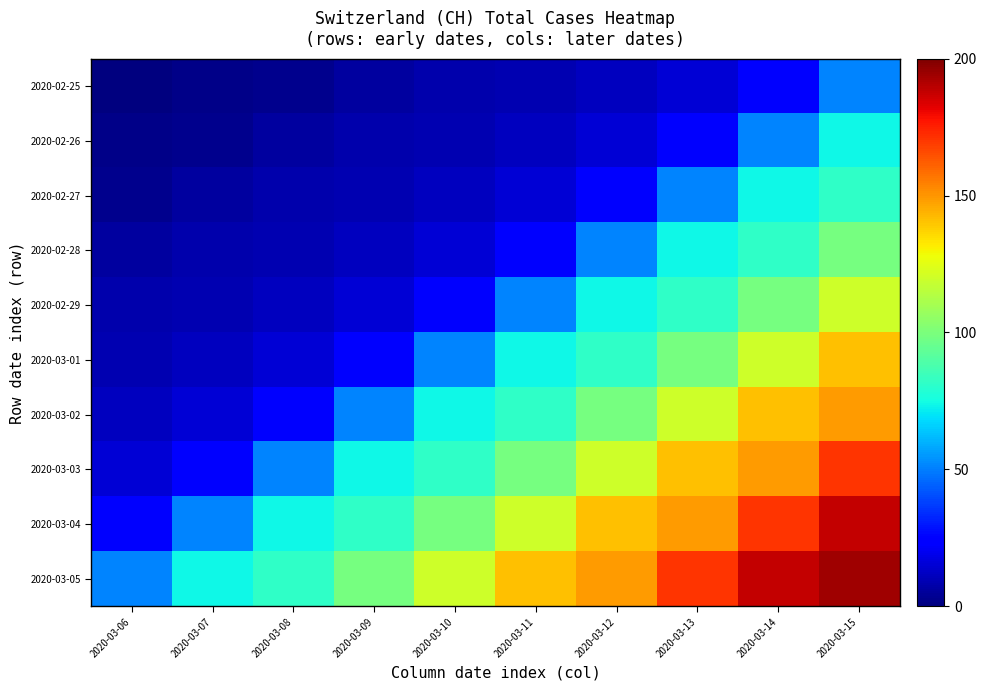

At how many categories does at least one series exceed 146?

4